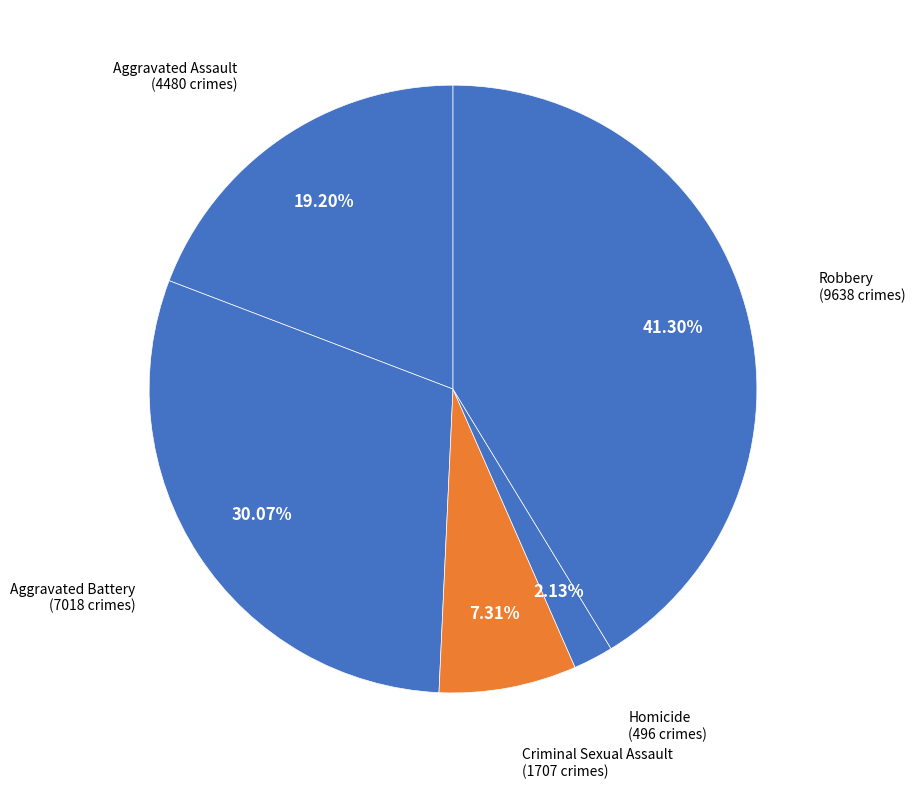

Which has a higher value, Aggravated Battery or Homicide?

Aggravated Battery